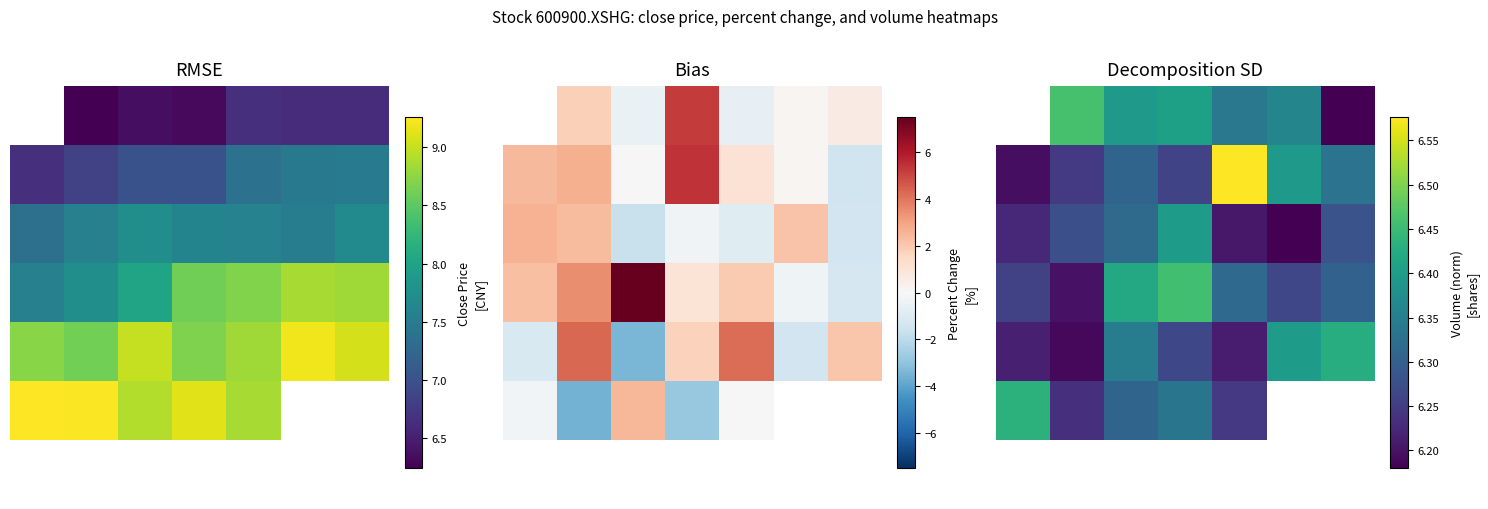

What is the average value of the 1 series?

6.3